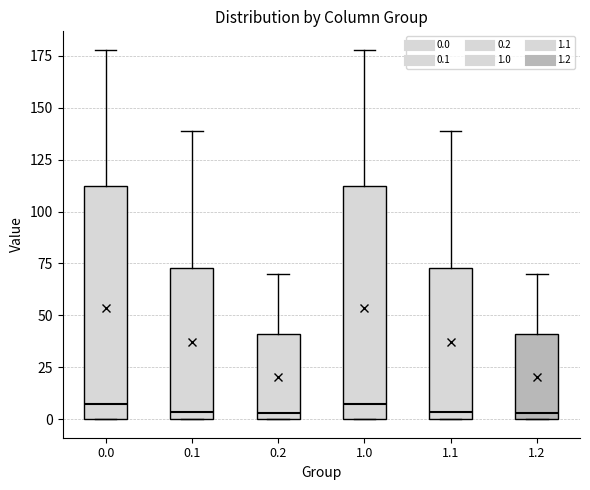

Where is the lower edge of the box at x = 0.0 on the y-axis? The values are not printed on the chart, so give them approximately, as read against the axis.

0